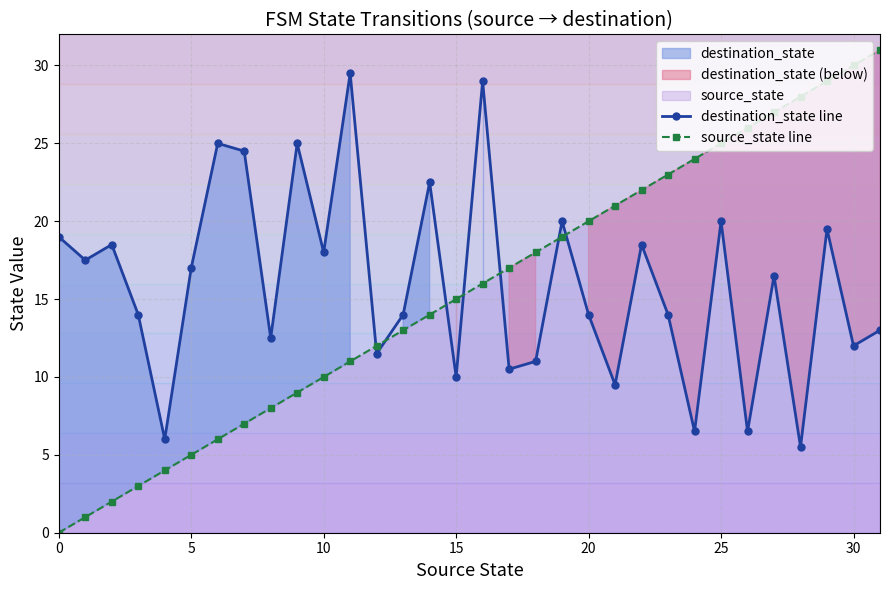

Which series has the largest range (max minus min)?

source_state line